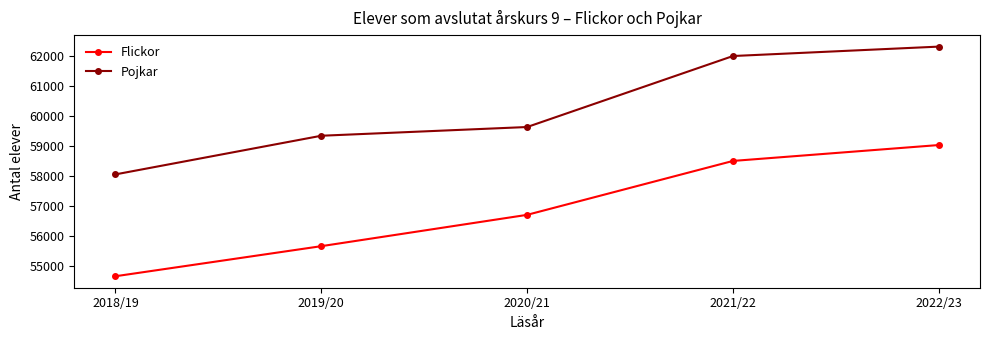

Does the chart display data point markers on the line(s)?

Yes